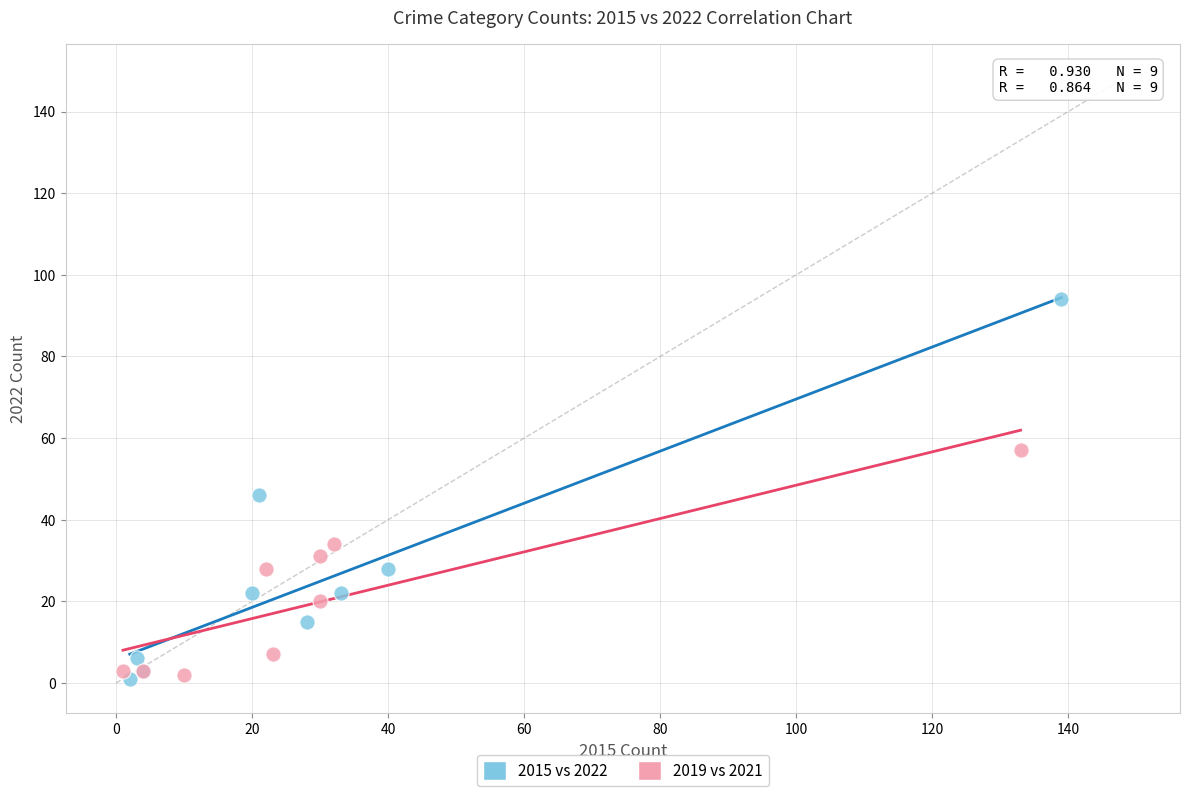

Which series reaches the maximum Y coordinate?

2015 vs 2022